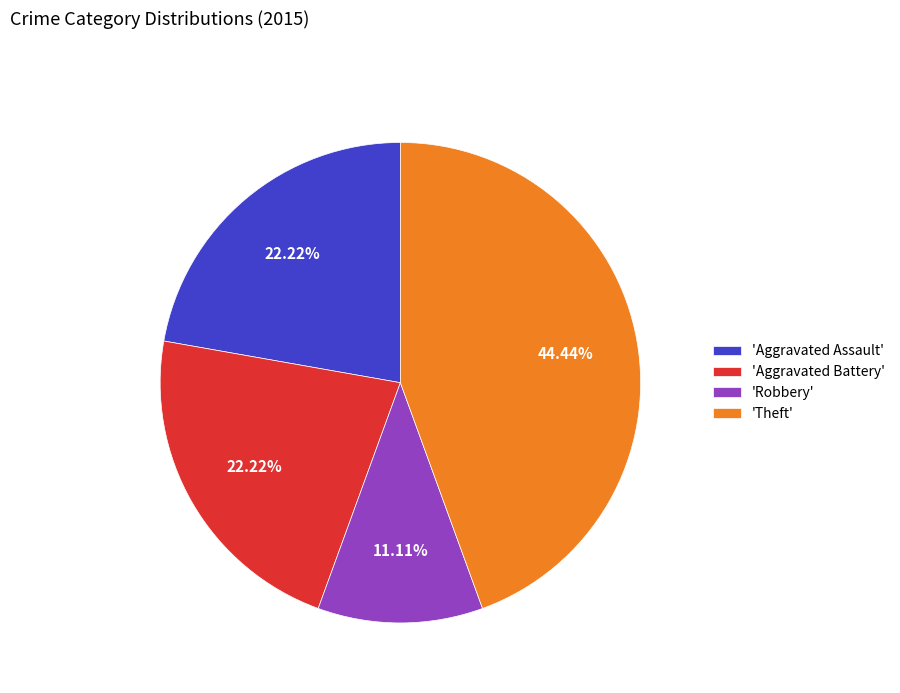

What is the smallest slice in the pie chart?

'Robbery'